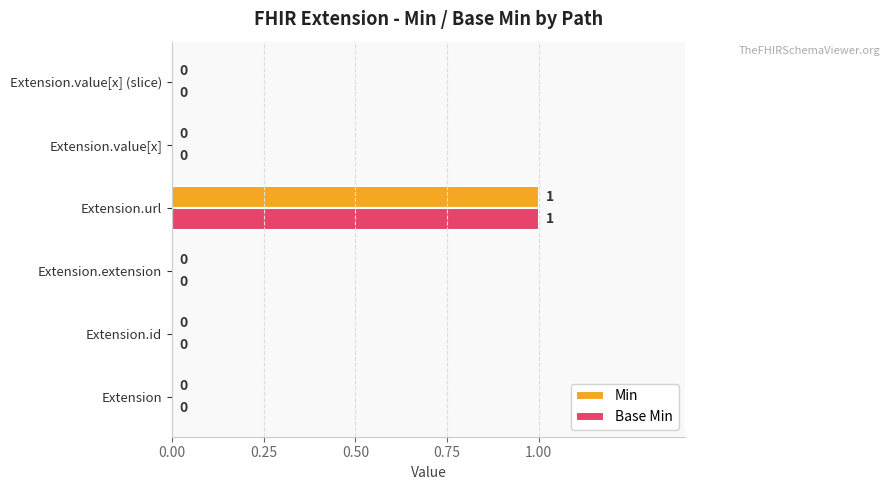

At which category is the sum across all series the highest?

Extension.url